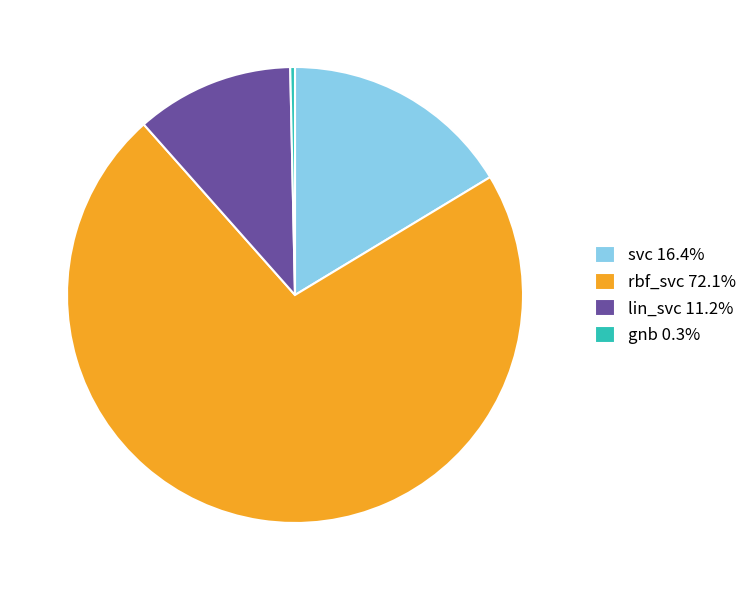

Is gnb 0.3% the majority of the pie?

No